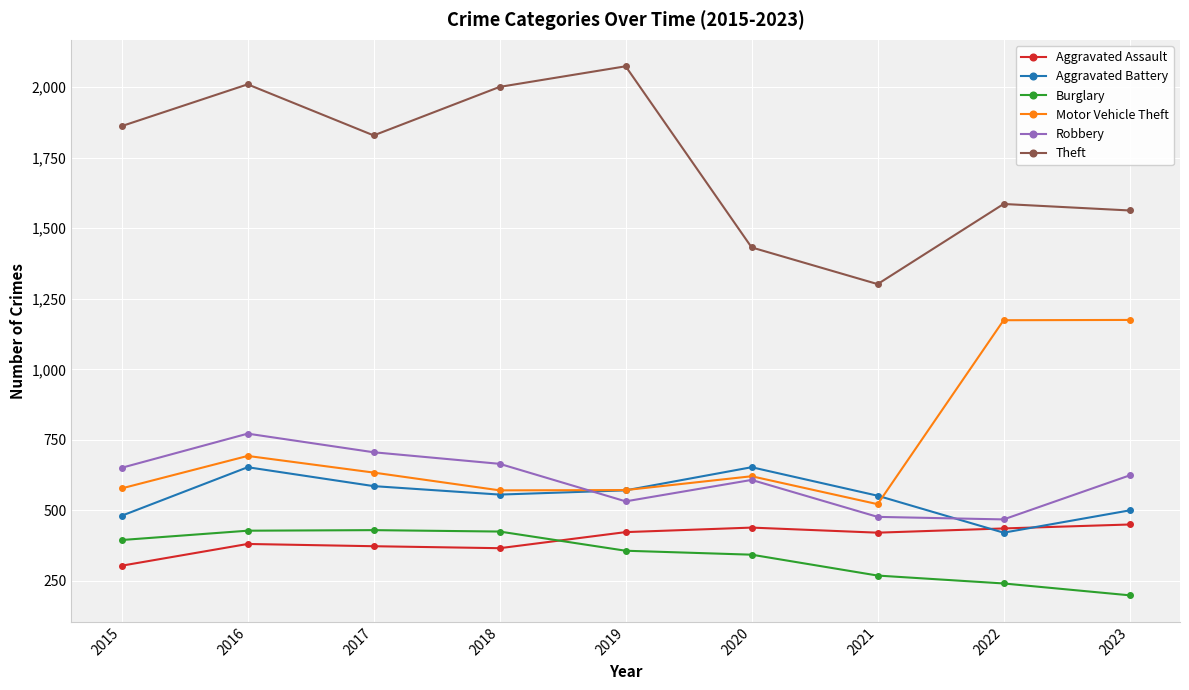

How many interior local valleys does the Motor Vehicle Theft series have?

2